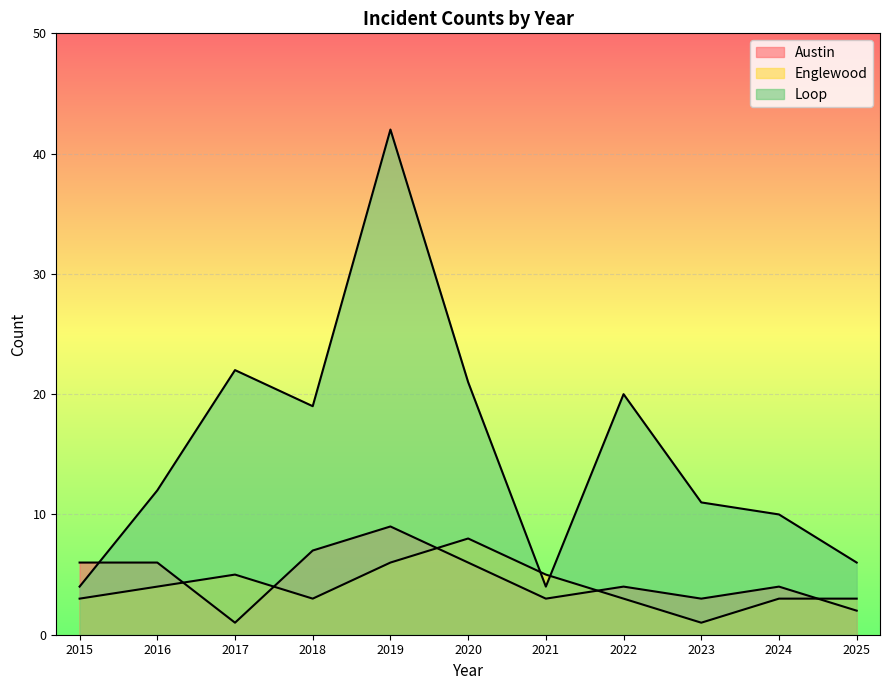

True or false: Englewood has more than 2 interior local peaks.

False